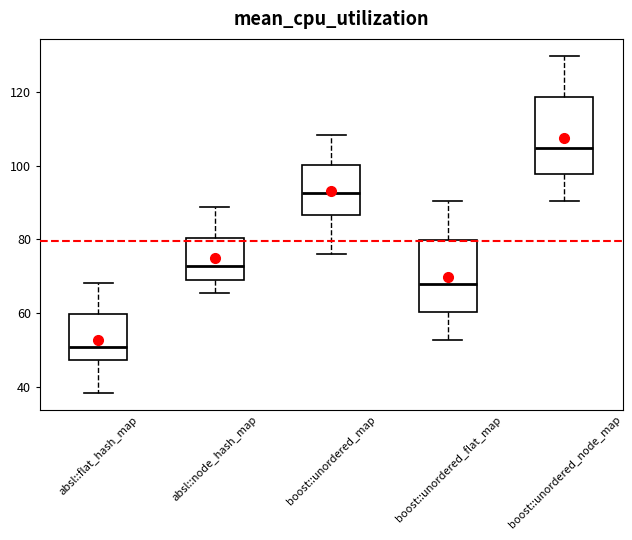

Where does the median line of the box for absl::node_hash_map sit on the y-axis? The values are not printed on the chart, so give them approximately, as read against the axis.

72